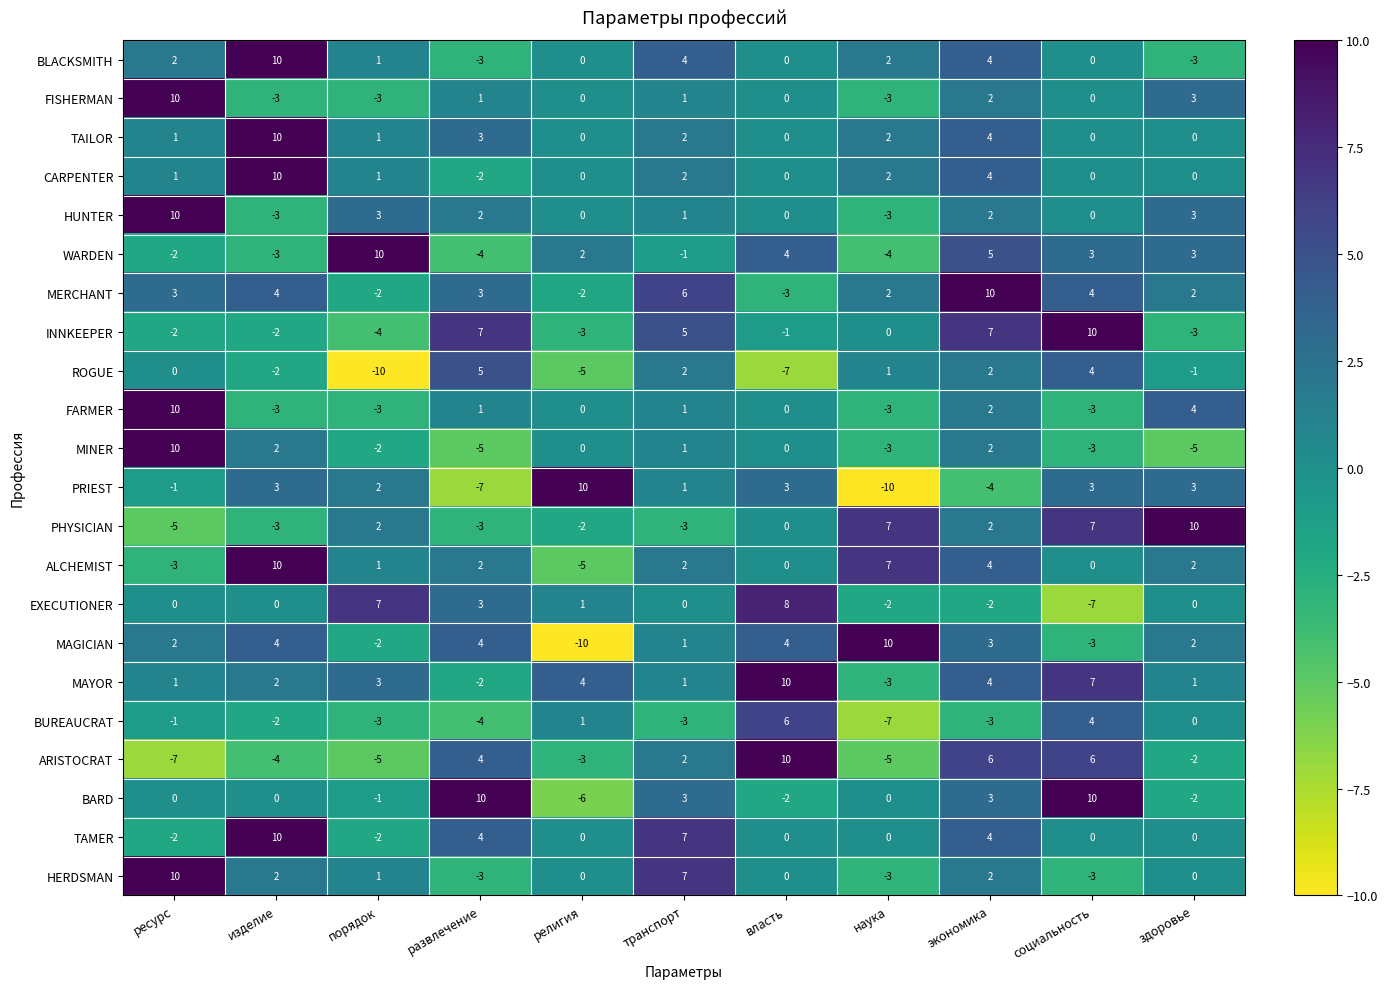

Between власть and здоровье, which series saw the biggest shift?

ARISTOCRAT